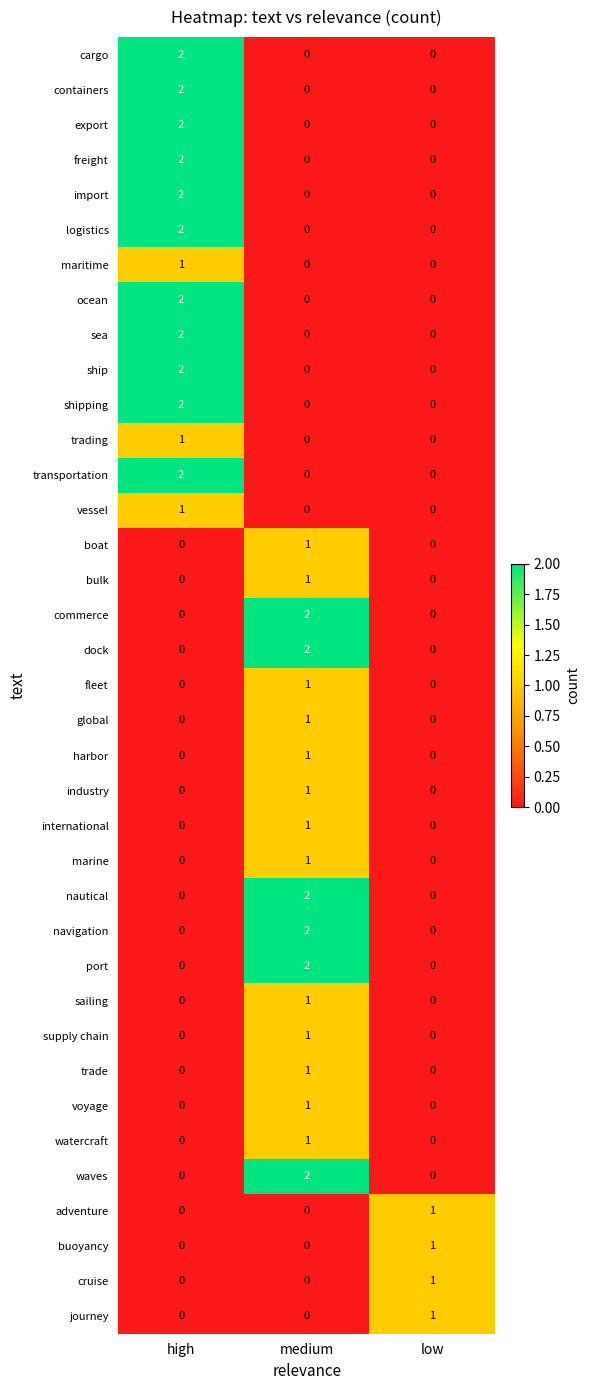

Count the number of categories in the chart.

3